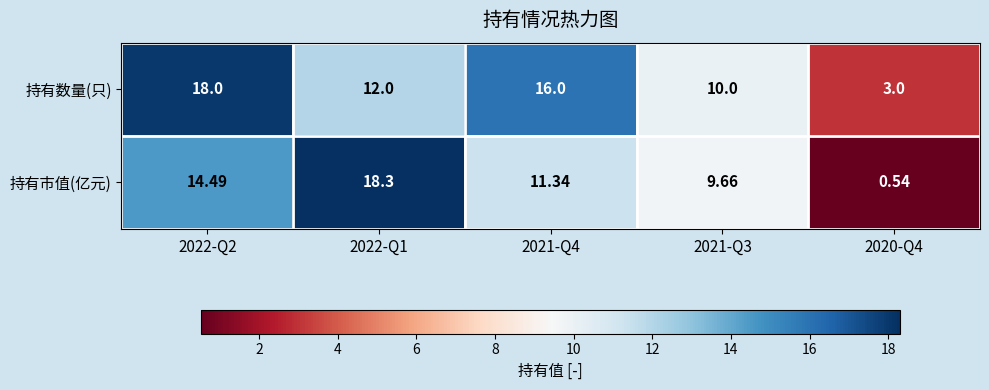

Which series changed the most between 2022-Q2 and 2020-Q4?

持有数量(只)